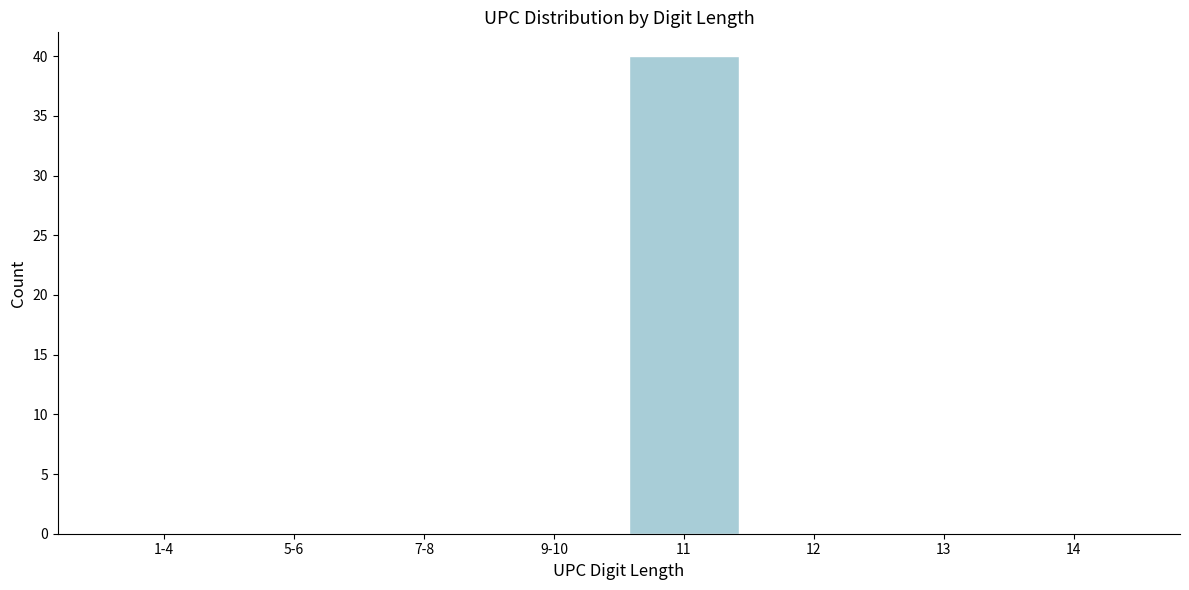

Reading right to left, transcribe all the data shown in this chart.

14=0	13=0	12=0	11=40	9-10=0	7-8=0	5-6=0	1-4=0